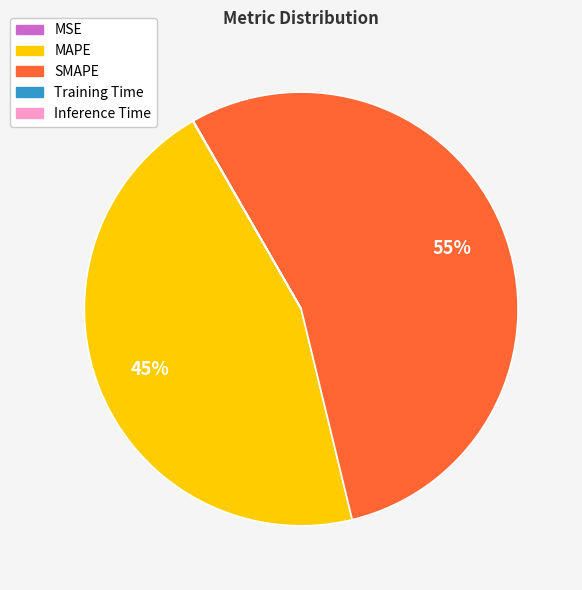

What is the largest slice in the pie chart?

SMAPE